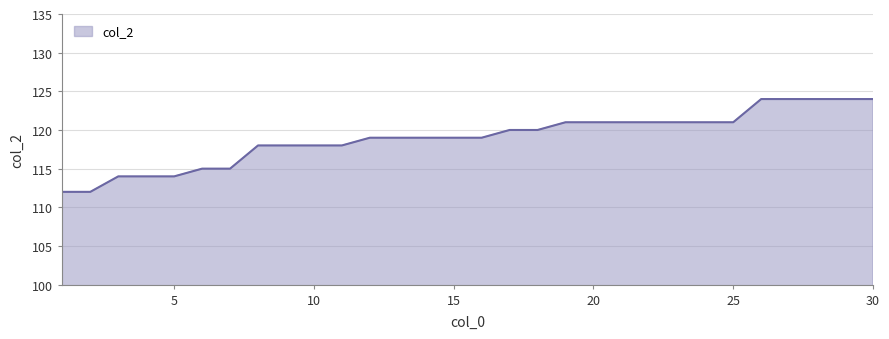

What is the maximum value shown in the chart?

124